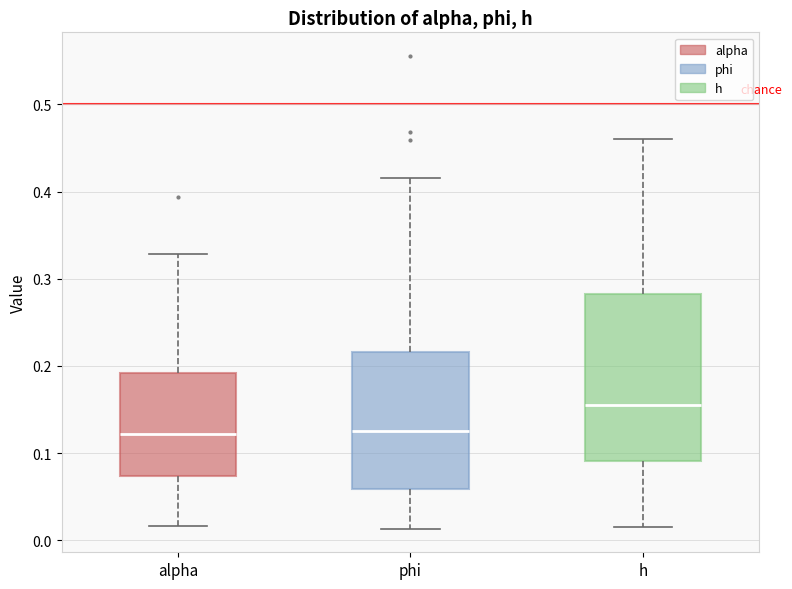

Which box is the tallest, from its lower edge to its upper edge?

h